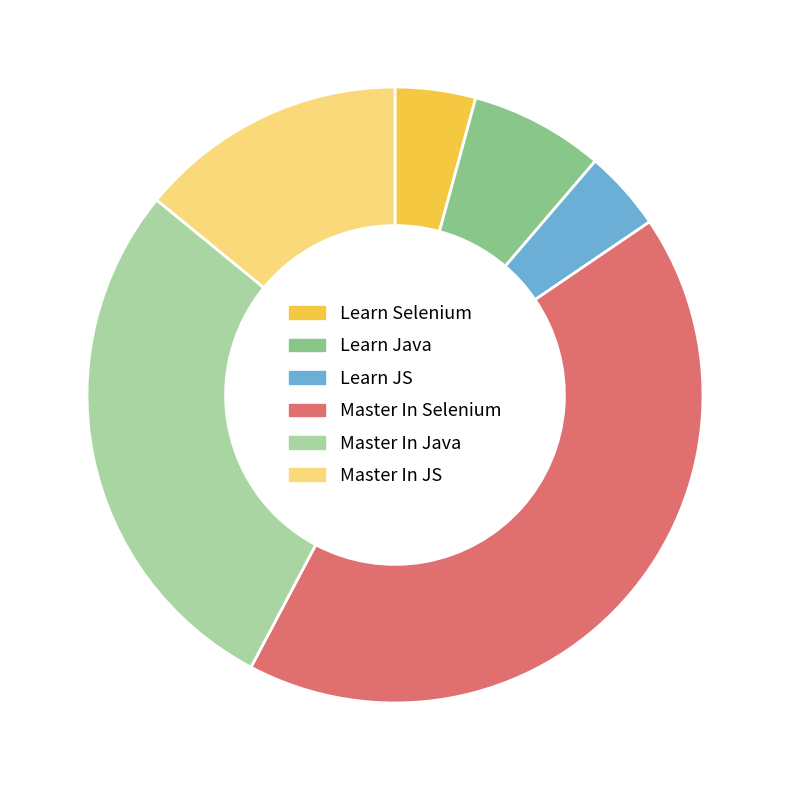

What is the ratio of the value at Learn Java to the value at Learn Selenium?

1.7